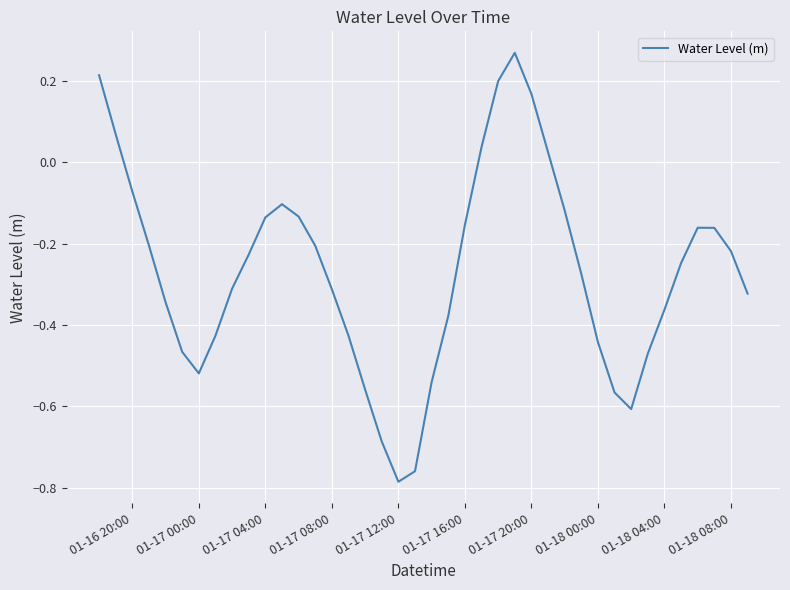

What is the difference between the maximum and minimum values?

1.1